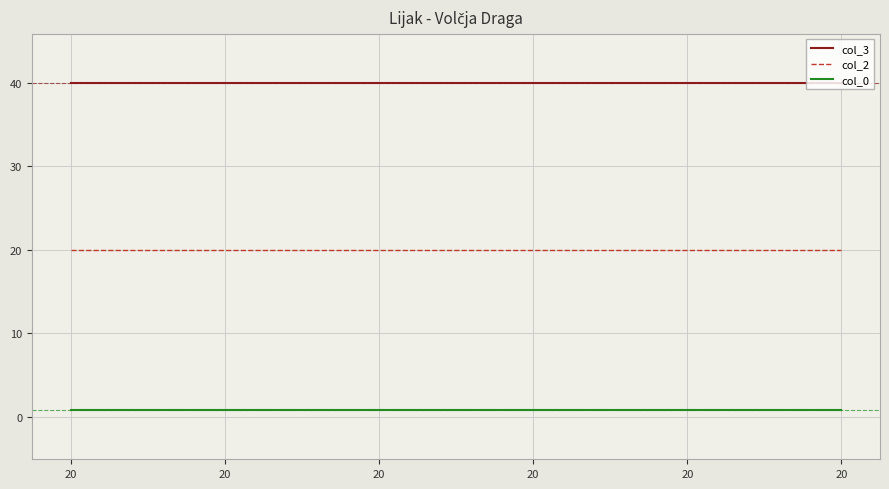

Rank the series by their average value, from lowest to highest.

col_0, col_2, col_3